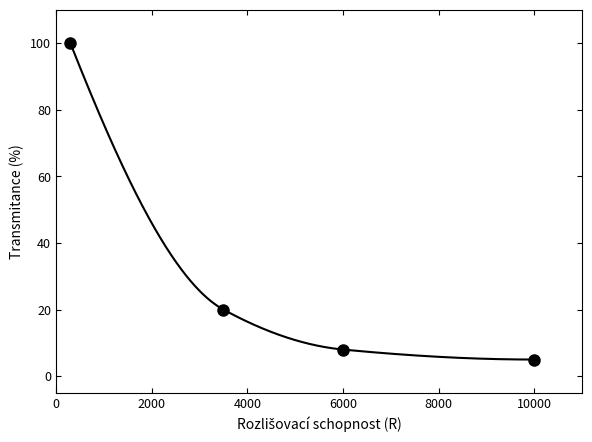

How many data points are less than 20?

2